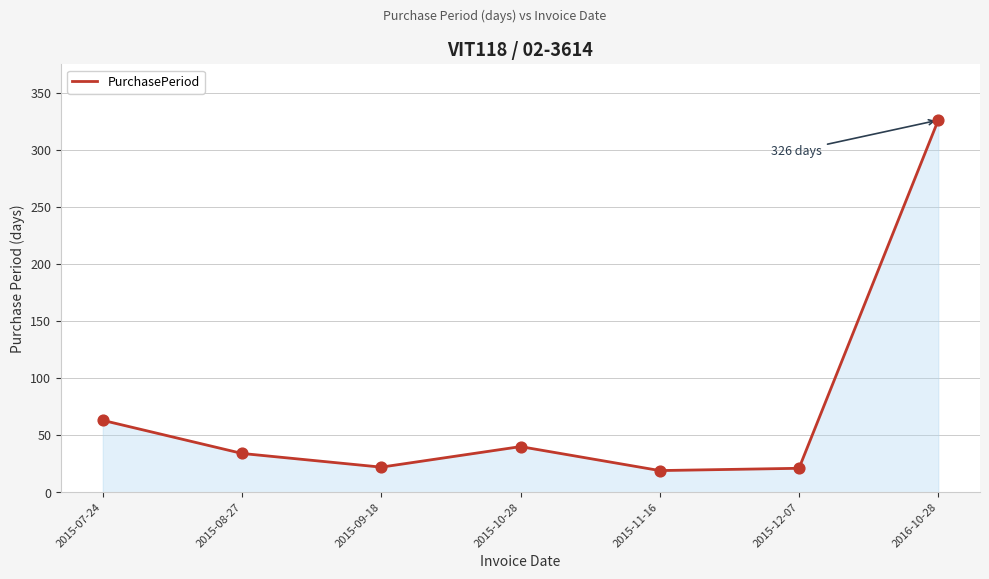

What is the change in value from 2015-10-28 to 2015-12-07?

-19